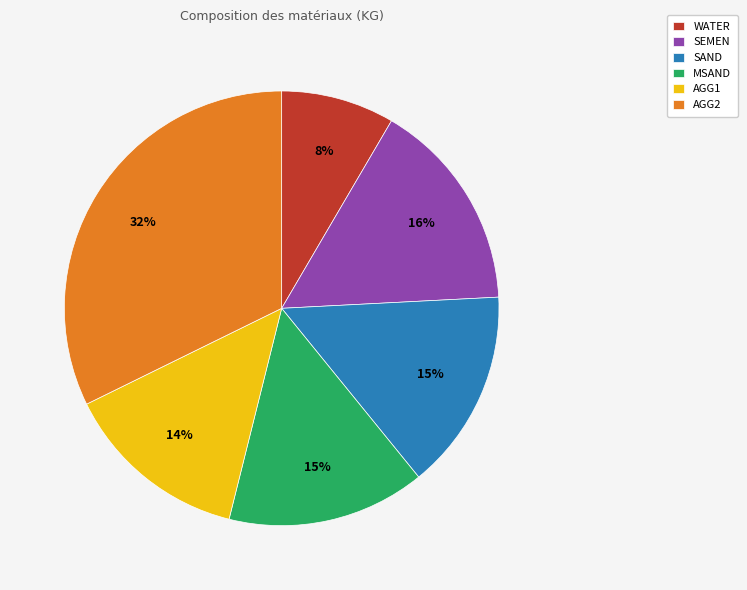

Which has a higher value, MSAND or WATER?

MSAND